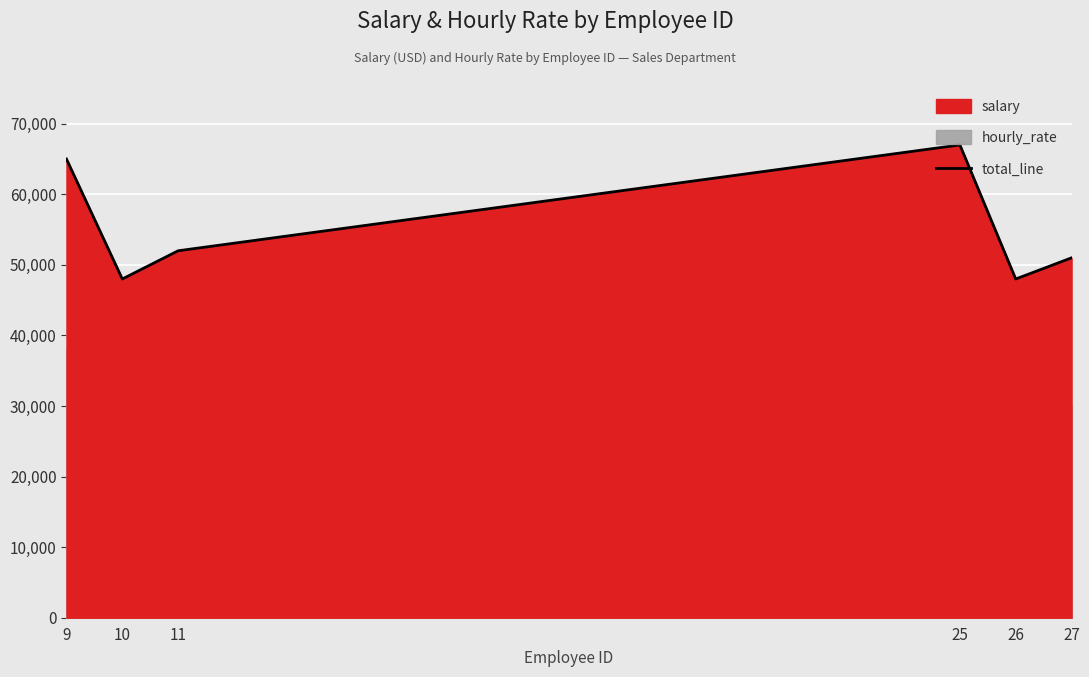

Rank the categories by value from lowest to highest.

10, 26, 27, 11, 9, 25